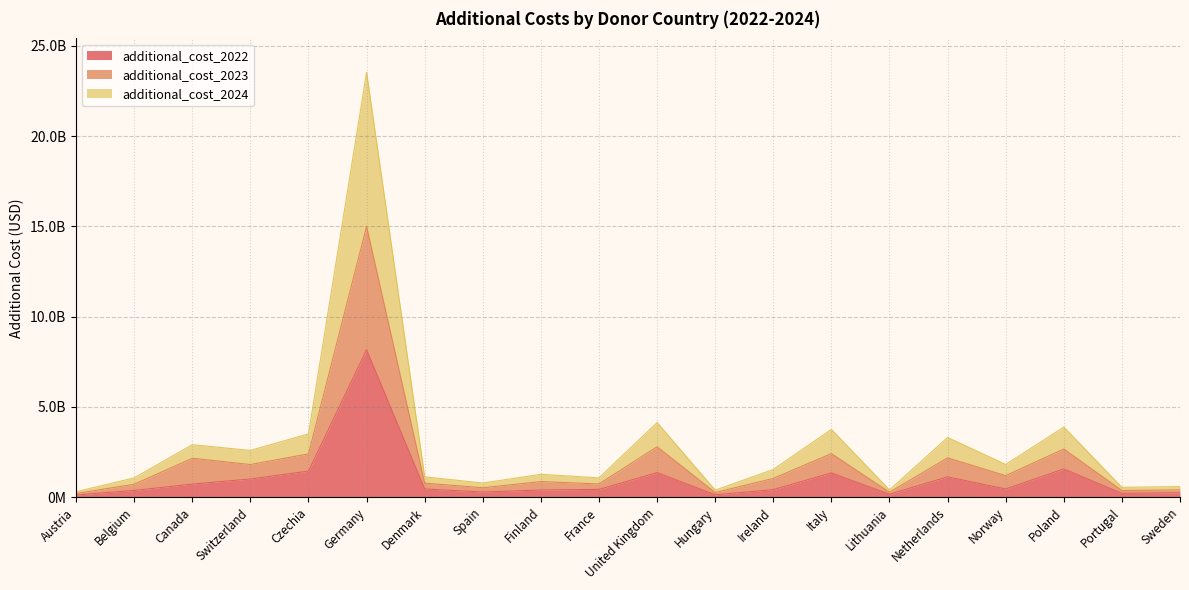

Reading left to right, transcribe all the data shown in this chart.

additional_cost_2022: Austria=122146645.5	Belgium=373581864.6	Canada=724282991.3	Switzerland=1008295122.5	Czechia=1443345092.9	Germany=8164176970.0	Denmark=455872451.1	Spain=285235214.2	Finland=398549057.8	France=430960118.3	United Kingdom=1360070635.8	Hungary=131814401.3	Ireland=419843004.2	Italy=1343755086.6	Lithuania=163577704.9	Netherlands=1125937834.7	Norway=454303030.0	Poland=1564090949.3	Portugal=212002900.1	Sweden=241665554.0
additional_cost_2023: Austria=205810268.8	Belgium=716453979.0	Canada=2155191240.0	Switzerland=1809332685.0	Czechia=2398047585.6	Germany=14997365932.7	Denmark=777341357.0	Spain=523225772.7	Finland=863885658.6	France=732753152.6	United Kingdom=2792397143.6	Hungary=256178752.0	Ireland=1041012742.0	Italy=2412345515.9	Lithuania=273881185.5	Netherlands=2176653312.0	Norway=1192966340.0	Poland=2666823838.8	Portugal=369596496.5	Sweden=401930779.0
additional_cost_2024: Austria=299949163.8	Belgium=1069505390.7	Canada=2907636757.8	Switzerland=2589298354.9	Czechia=3506899209.6	Germany=23524045831.0	Denmark=1127827830.5	Spain=784613295.4	Finland=1267803225.4	France=1069132032.2	United Kingdom=4131674039.7	Hungary=389785419.5	Ireland=1536697319.0	Italy=3753213890.9	Lithuania=399817617.9	Netherlands=3309071957.3	Norway=1810905708.7	Poland=3879884460.7	Portugal=546905520.3	Sweden=586871568.3